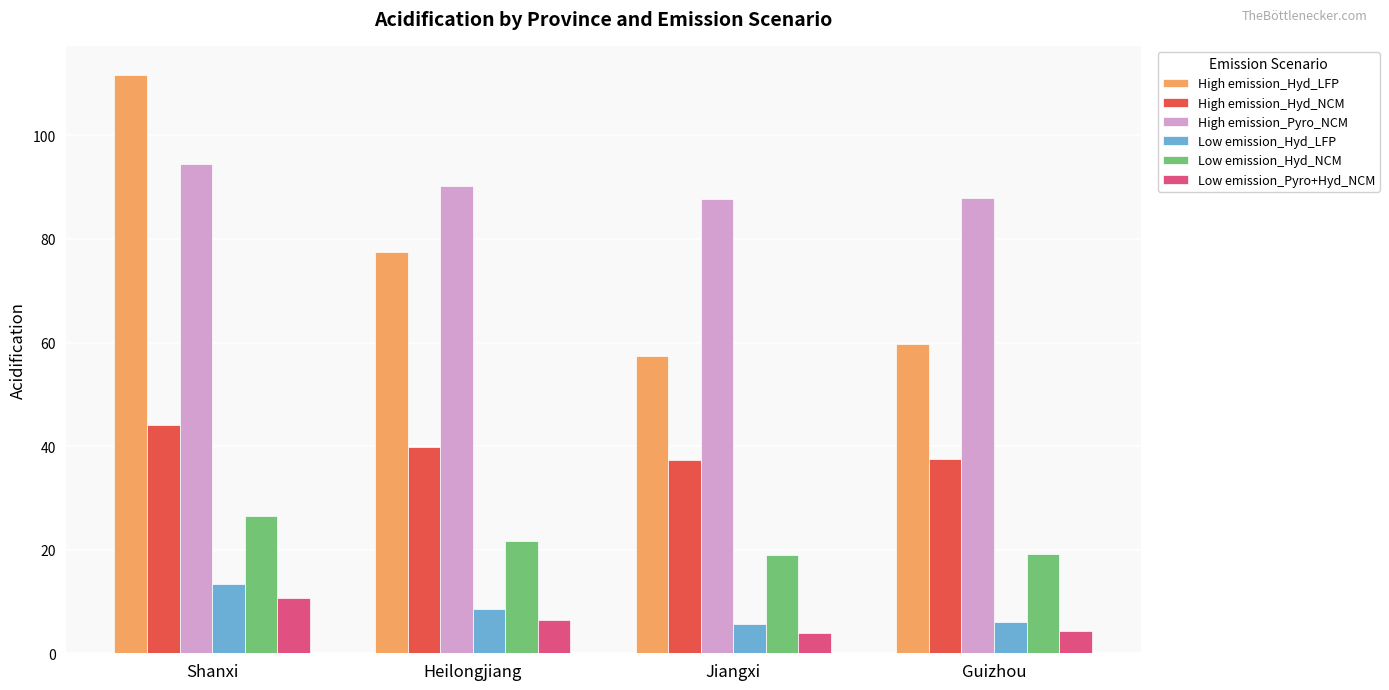

What are all the series names shown in the legend?

High emission_Hyd_LFP, High emission_Hyd_NCM, High emission_Pyro_NCM, Low emission_Hyd_LFP, Low emission_Hyd_NCM, Low emission_Pyro+Hyd_NCM